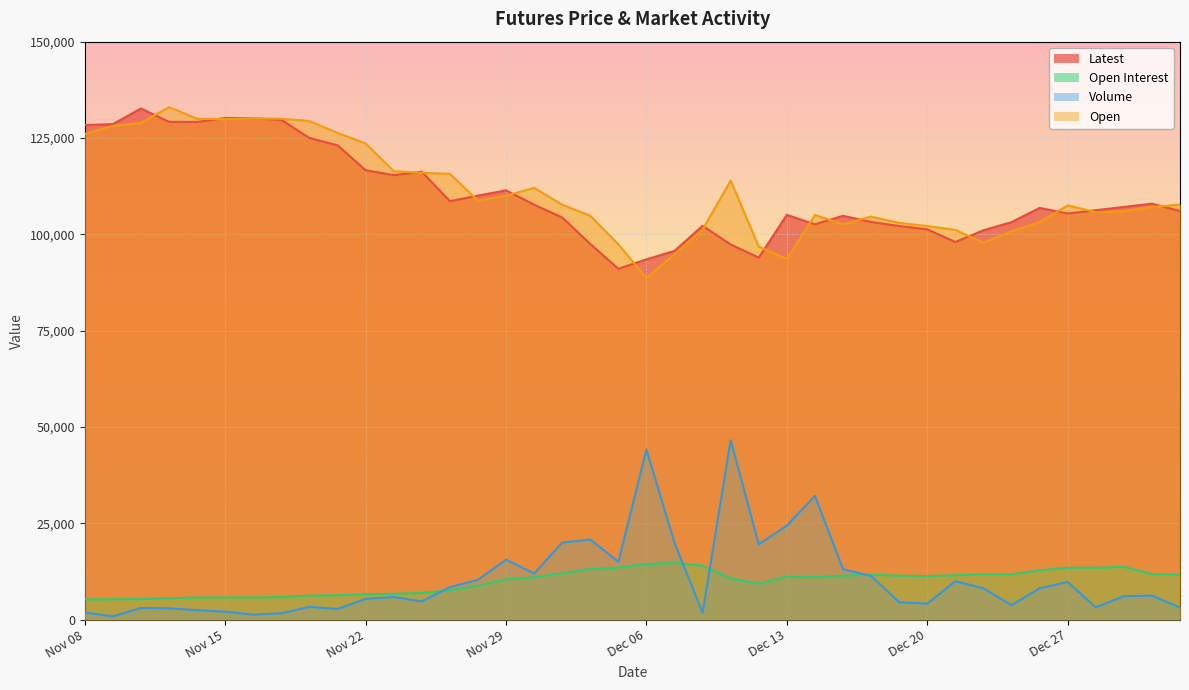

Reading left to right, extract all data points from this chart.

Latest: 128350	128600	132650	129200	129150	130200	130100	129700	125000	123100	116650	115350	116250	108600	110050	111400	107700	104350	97500	91050	93500	95700	102200	97350	93950	105050	102600	104800	103200	102150	101300	98000	101050	103150	106850	105400	106250	107100	107950	106050
Open Interest: 5244	5277	5316	5537	5714	5750	5748	5846	6229	6303	6568	6694	6910	7599	8773	10466	10999	12033	13121	13499	14396	14736	14000	10667	9333	11174	10997	11428	11639	11403	11307	11508	11776	11739	12787	13450	13459	13685	11830	11654
Volume: 1867	833	3016	2919	2449	2051	1289	1631	3310	2759	5379	5868	4713	8404	10328	15547	11968	19960	20792	14996	44145	19917	1766	46553	19526	24396	32094	13099	11313	4524	4121	9968	8110	3744	8112	9774	3170	6075	6217	3144
Open: 126050	128150	128900	133000	130000	129900	130050	130000	129400	126300	123600	116400	115950	115700	108750	110000	112050	107700	104800	97400	88650	94850	101200	113950	96800	93600	105000	102600	104600	102950	102150	101150	97800	100800	103150	107500	105750	106000	107100	107700